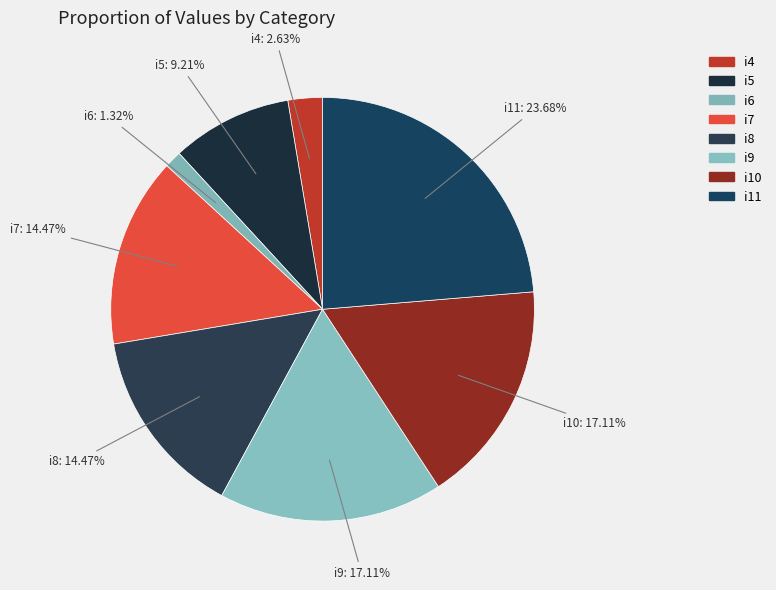

How many slices are in this pie chart?

8